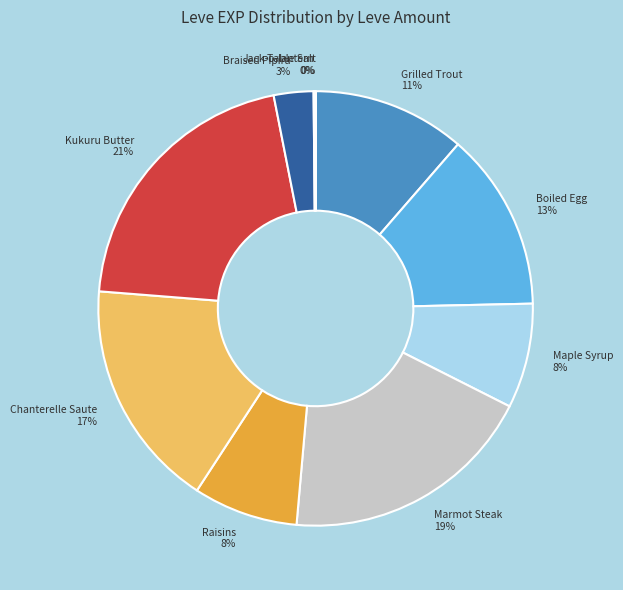

Which slice is the largest?

Kukuru Butter